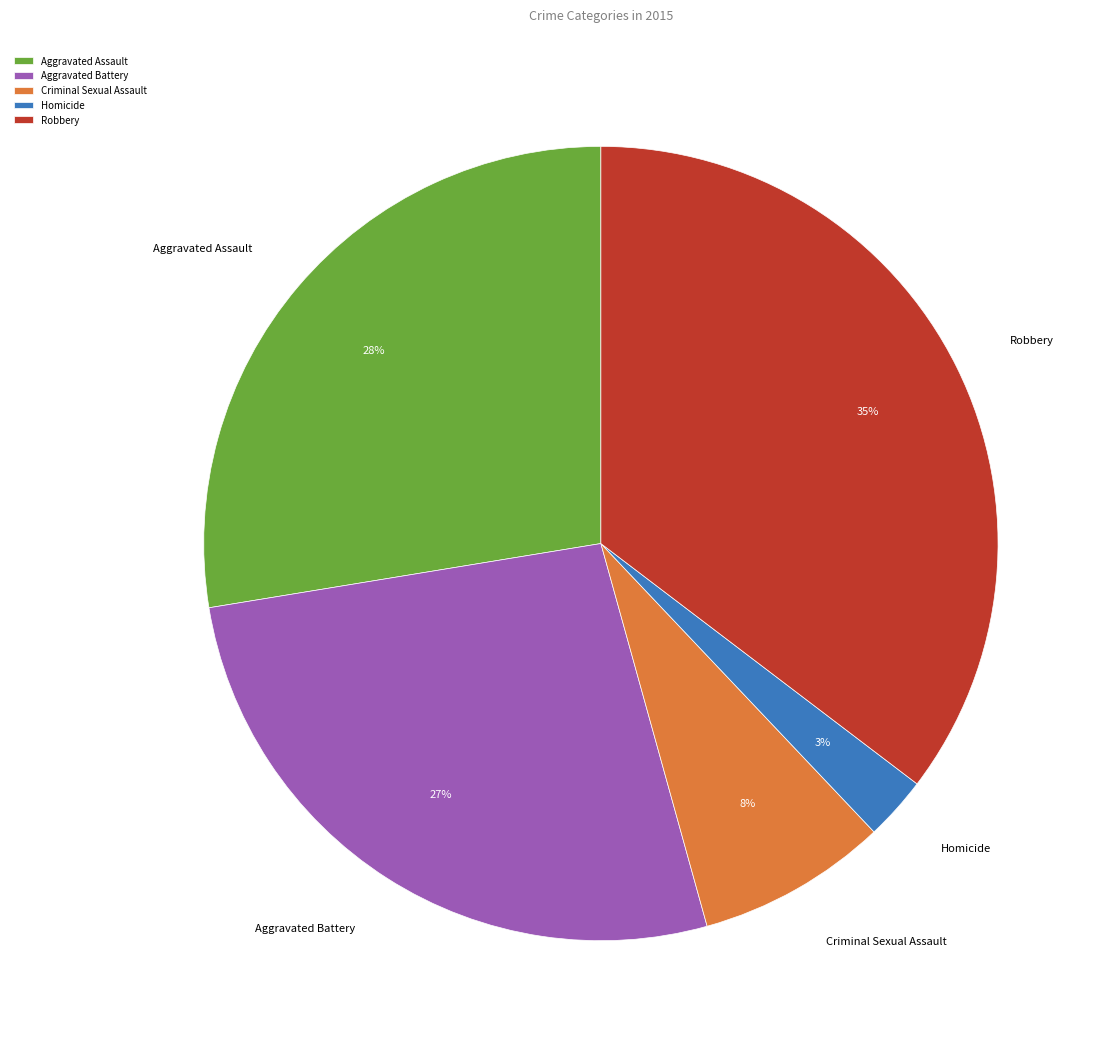

What is the largest slice in the pie chart?

Robbery